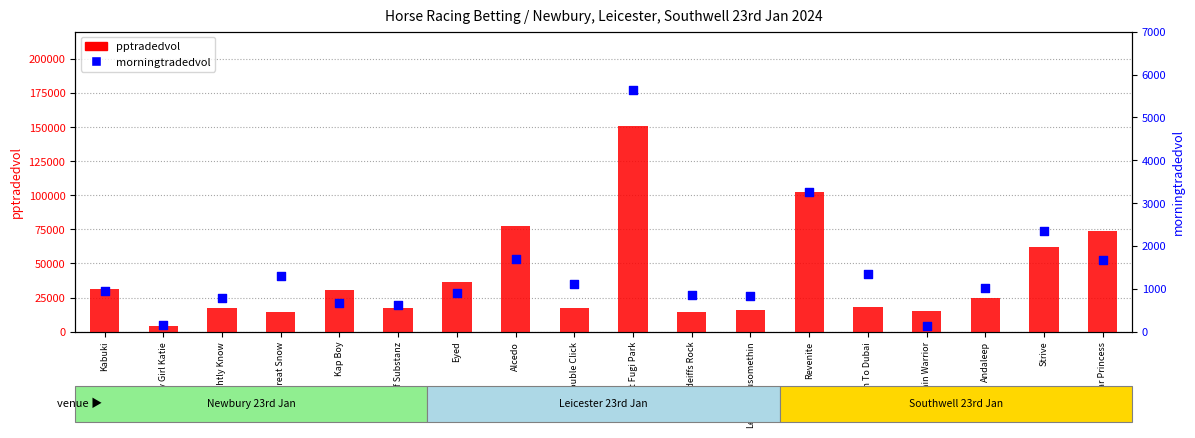

Which series reaches the minimum Y coordinate?

morningtradedvol